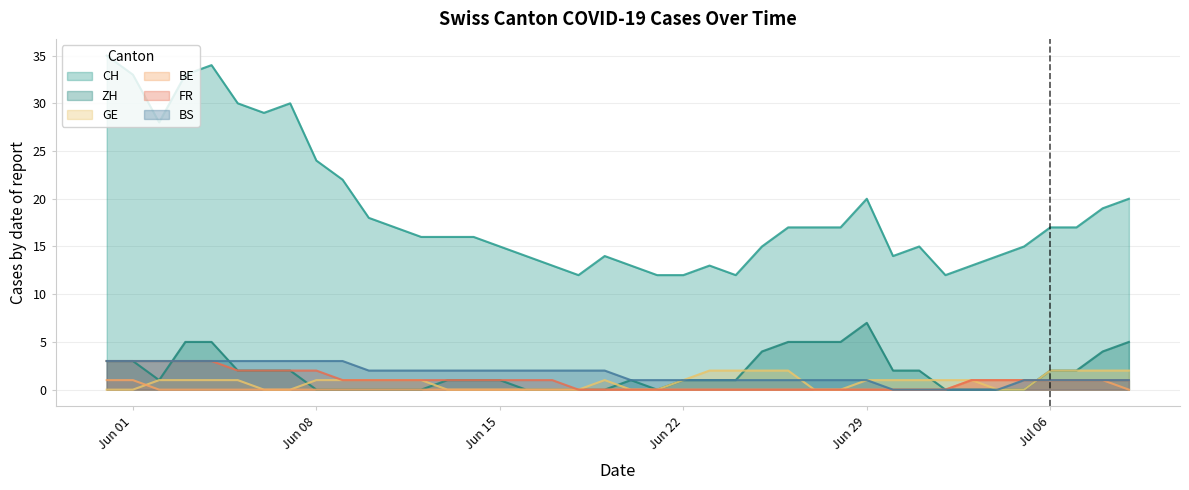

Reading left to right, transcribe all the data shown in this chart.

CH: 35	33	28	33	34	30	29	30	24	22	18	17	16	16	16	15	14	13	12	14	13	12	12	13	12	15	17	17	17	20	14	15	12	13	14	15	17	17	19	20
ZH: 3	3	1	5	5	2	2	2	0	0	0	0	0	1	1	1	0	0	0	0	1	0	1	1	1	4	5	5	5	7	2	2	0	0	0	0	2	2	4	5
GE: 0	0	1	1	1	1	0	0	1	1	1	1	1	0	0	0	0	0	0	1	0	0	1	2	2	2	2	0	0	1	1	1	1	1	0	0	2	2	2	2
BE: 1	1	0	0	0	0	0	0	0	0	0	0	0	0	0	0	0	0	0	0	0	0	0	0	0	0	0	0	0	0	0	0	0	1	1	1	1	1	1	0
FR: 3	3	3	3	3	2	2	2	2	1	1	1	1	1	1	1	1	1	0	0	0	0	0	0	0	0	0	0	0	0	0	0	0	1	1	1	1	1	1	1
BS: 3	3	3	3	3	3	3	3	3	3	2	2	2	2	2	2	2	2	2	2	1	1	1	1	1	1	1	1	1	1	0	0	0	0	0	1	1	1	1	1